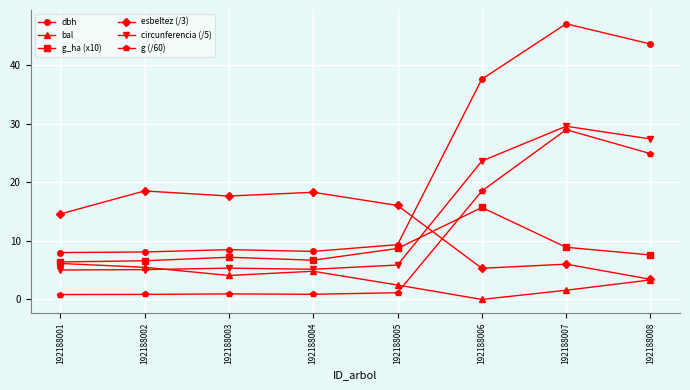

True or false: esbeltez (/3) has a value of 7.9 at 192188005.

False